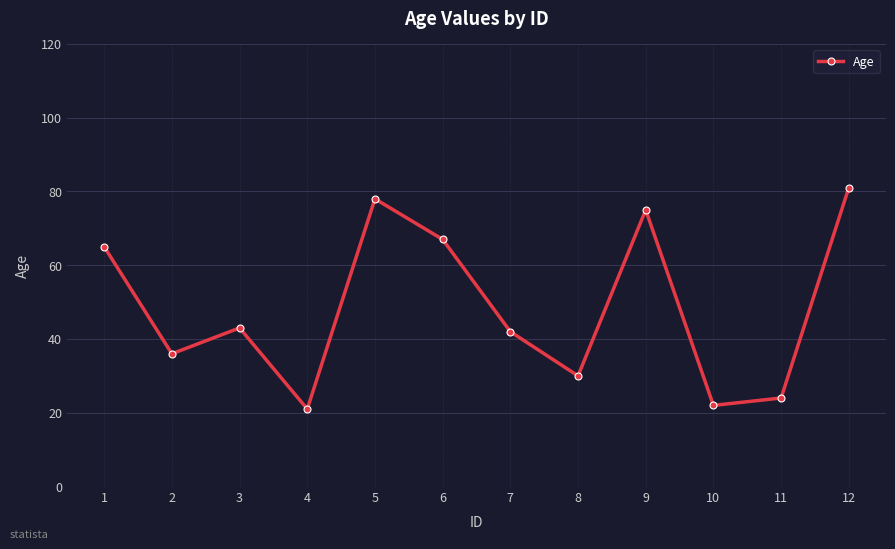

What is the ratio of the value at 7 to the value at 12?

0.5